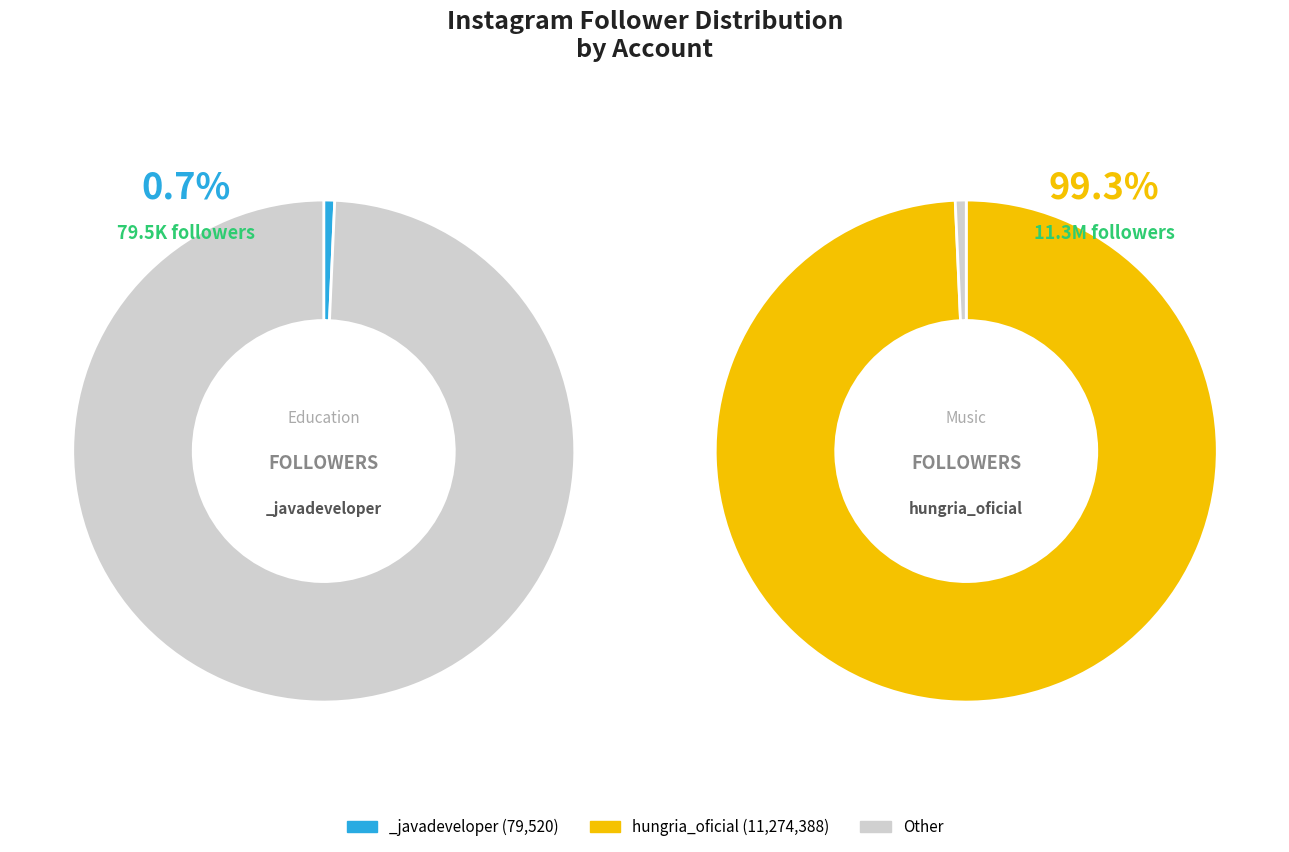

Rank the categories by value from highest to lowest.

hungria_oficial, _javadeveloper